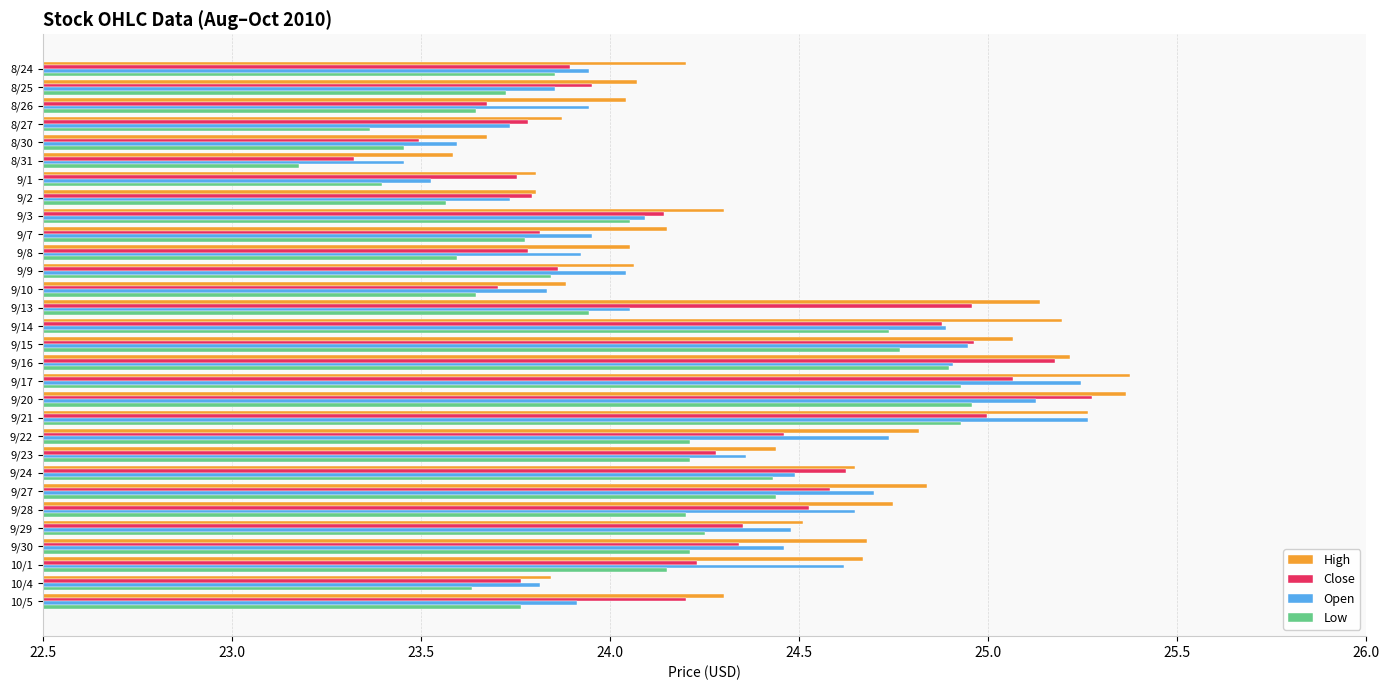

What is the difference between the highest and lowest values at 8/26?

0.4